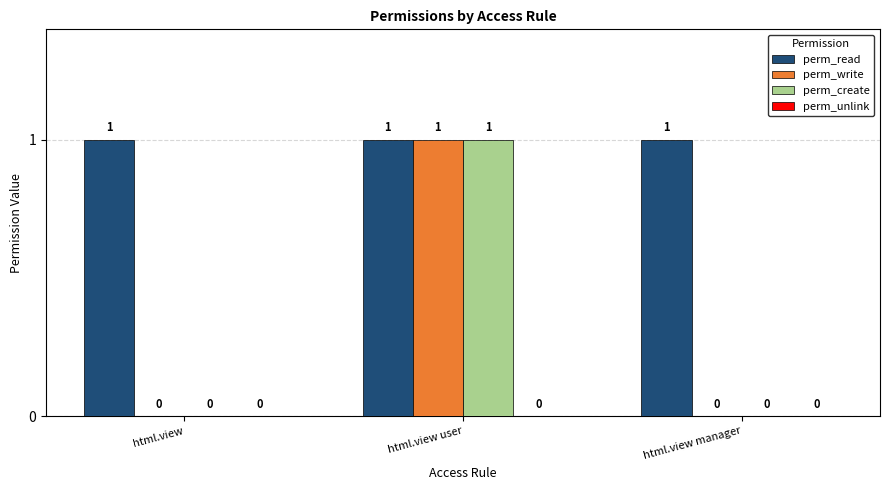

What is the spread (max minus min) of values at html.view manager?

1